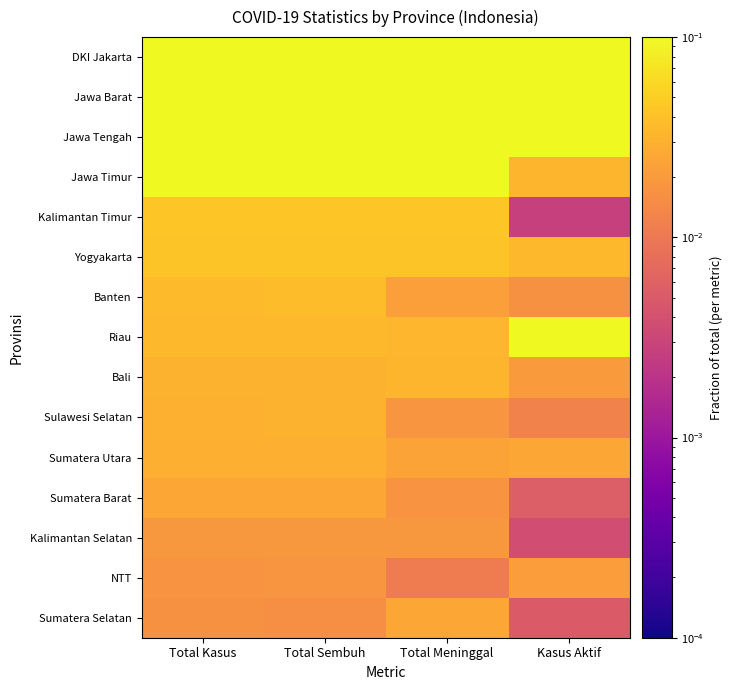

What is the total value across all series at Total Kasus?

1.0